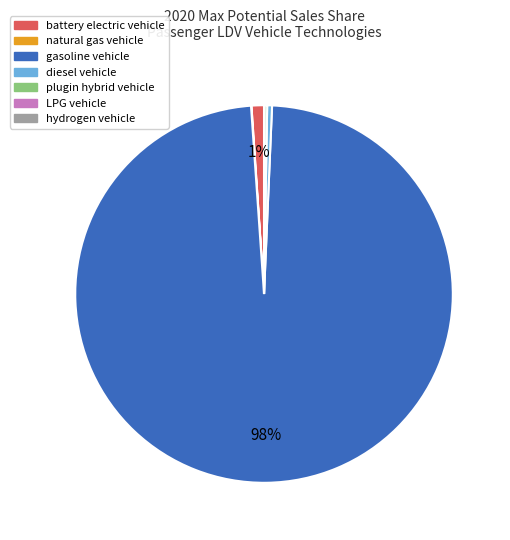

Which category has the biggest portion of the pie?

gasoline vehicle